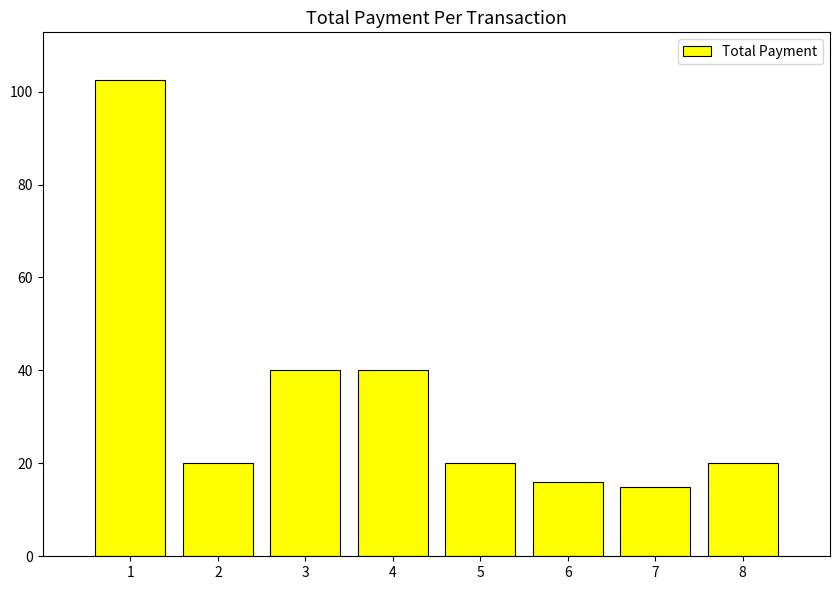

What is the ratio of the value at 1 to the value at 4?

2.6